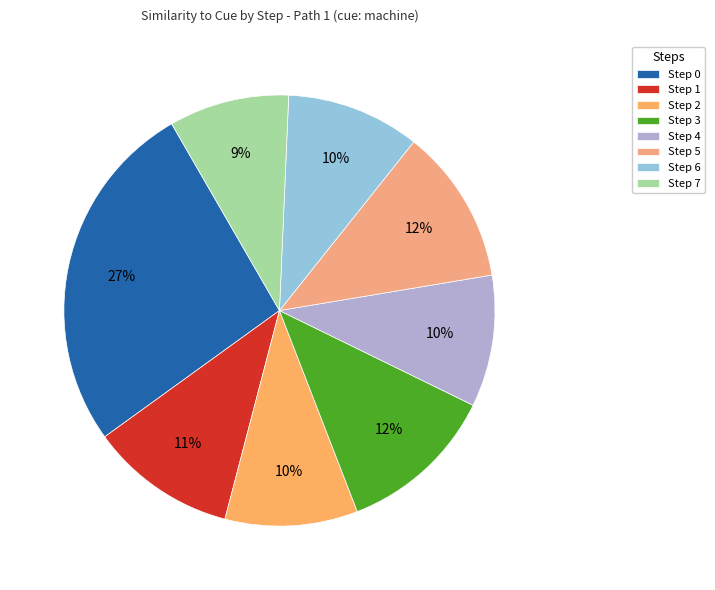

To the nearest percent, what portion does Step 3 represent?

12%